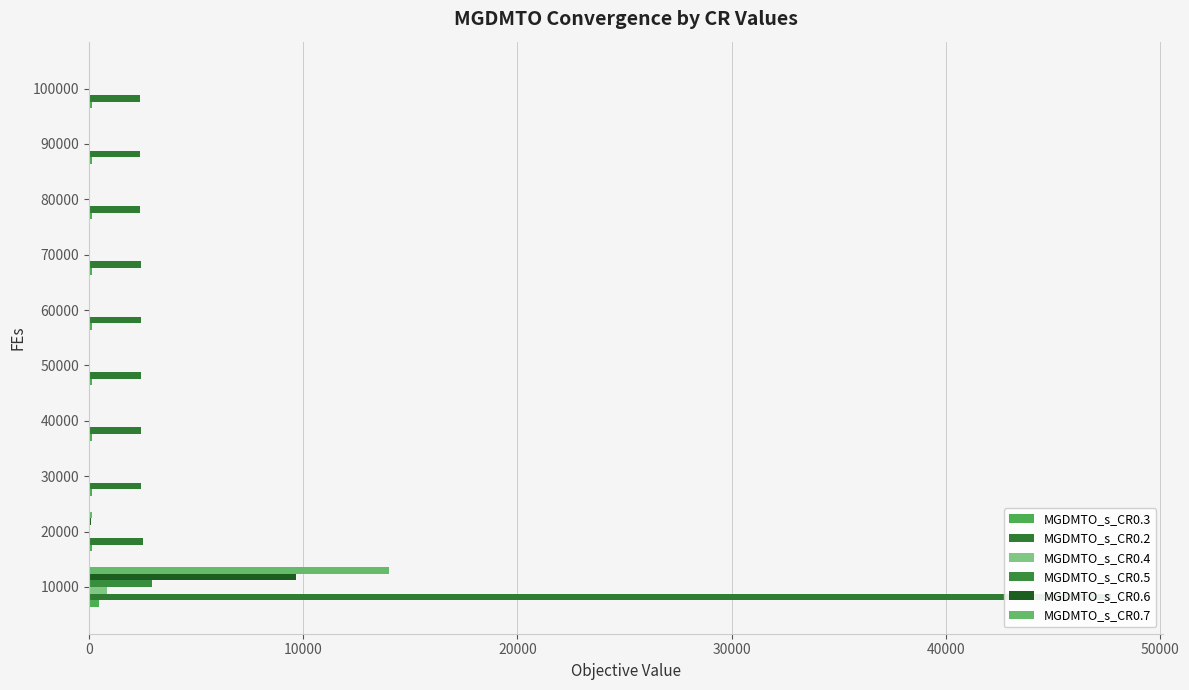

Count the number of data series in this chart.

6